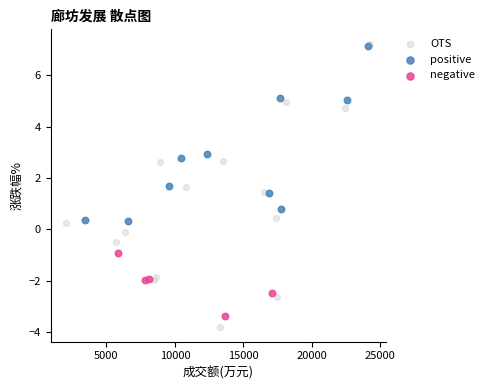

Which series has the largest Y range (max minus min)?

OTS